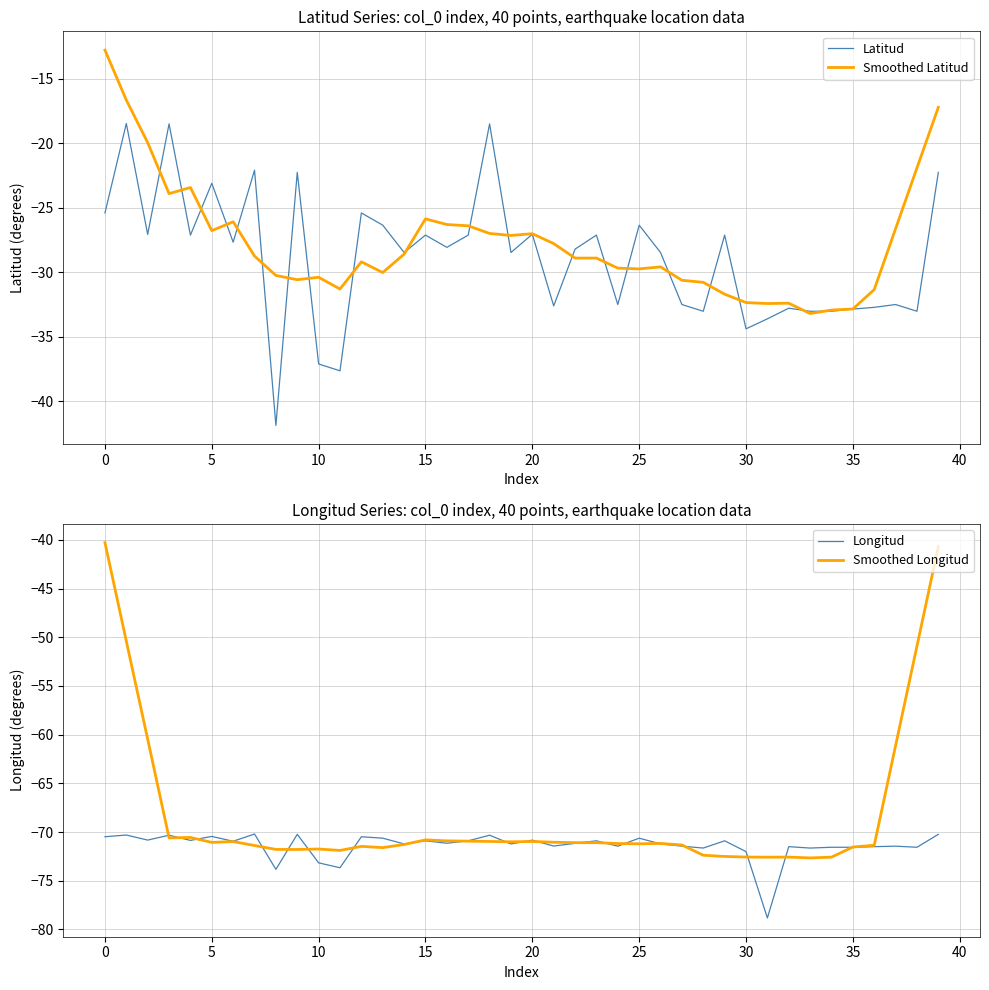

At which label does Smoothed Longitud reach its minimum?

33